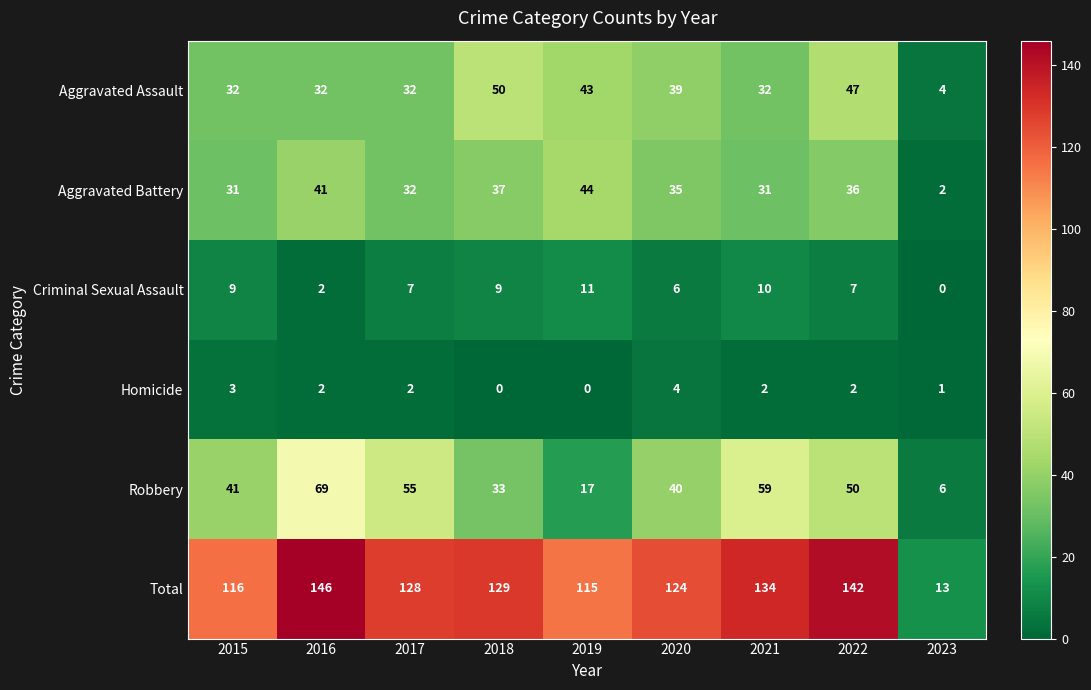

Which series has the largest total across all categories?

Total